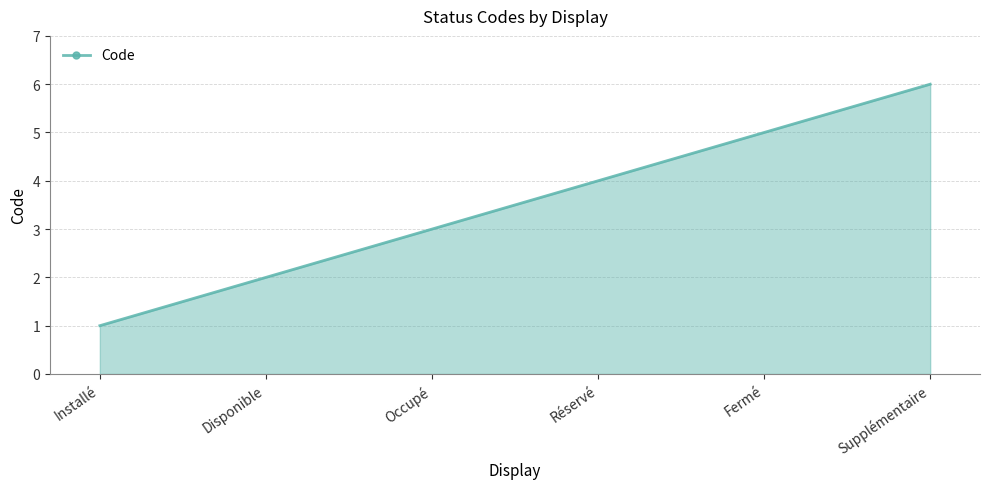

How many values are below 4?

3